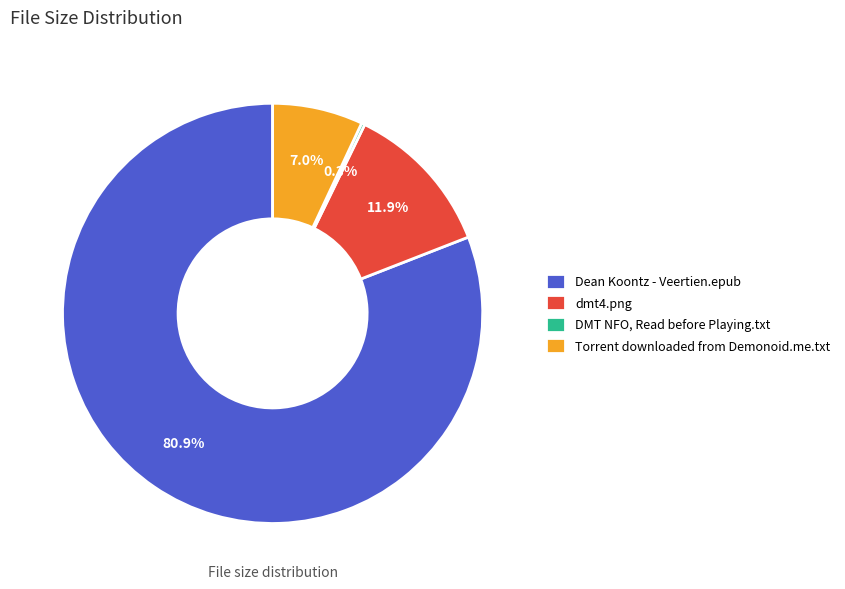

Between Torrent downloaded from Demonoid.me.txt and Dean Koontz - Veertien.epub, which is larger?

Dean Koontz - Veertien.epub